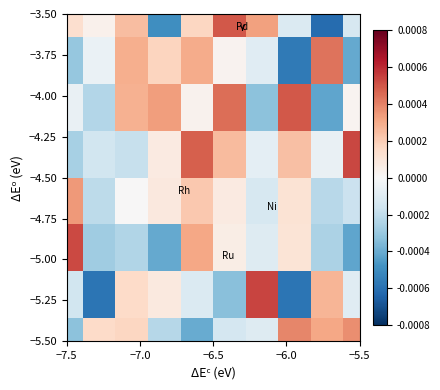

How many categories are shown in the chart?

10